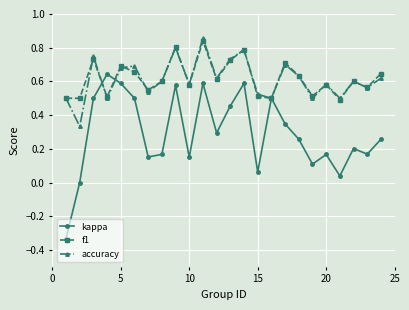

What is the sum of all accuracy values?

14.7